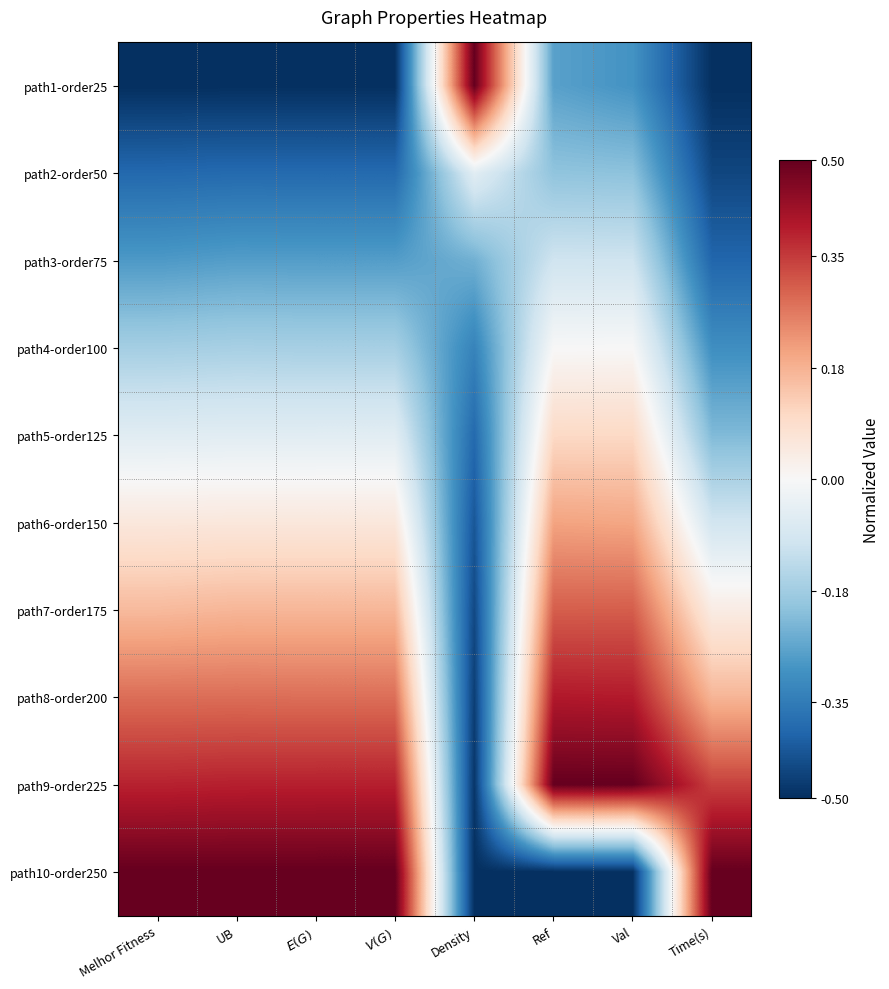

Which category has the highest value across all series?

Density